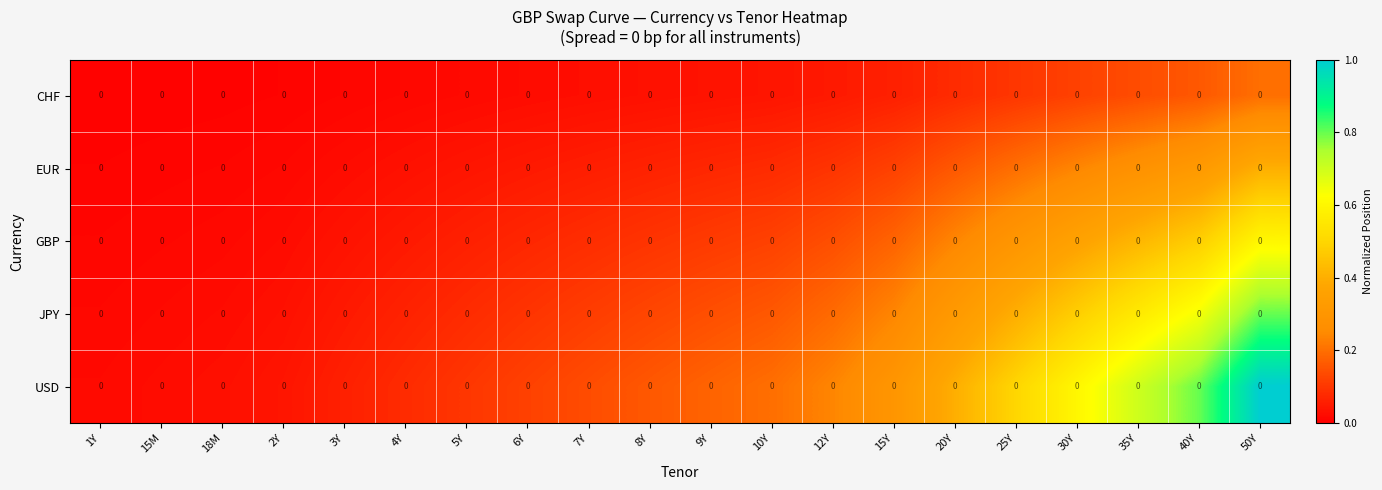

What is the average value of the USD series?

0.3